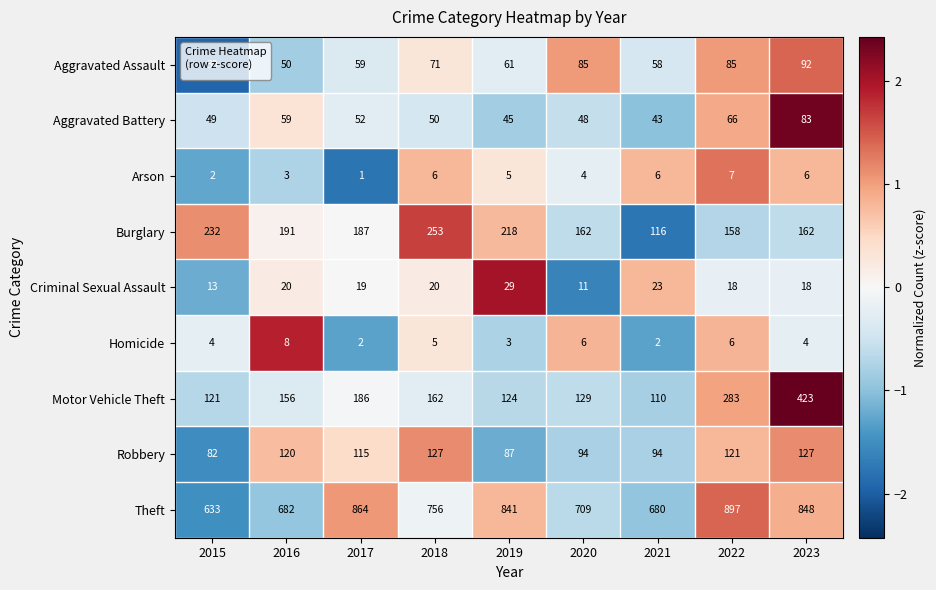

How many data points in Aggravated Battery are less than 50?

4